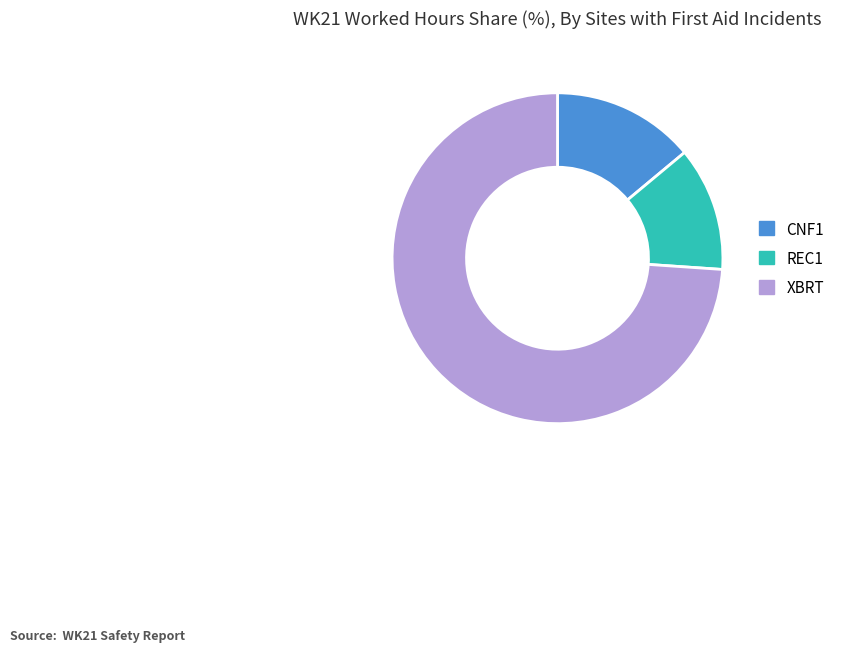

Approximately how many times larger is the value at CNF1 compared to XBRT?

0.2